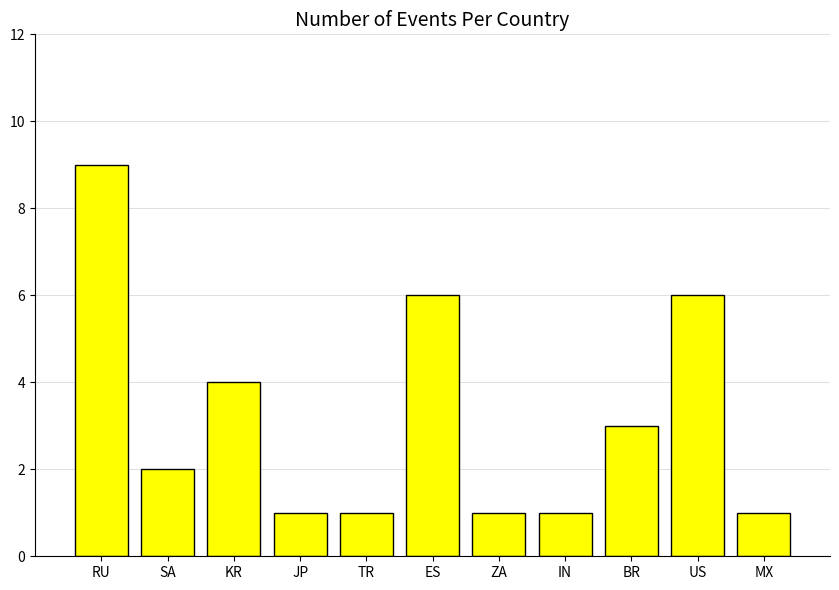

Is it true that the value at SA is 0?

False